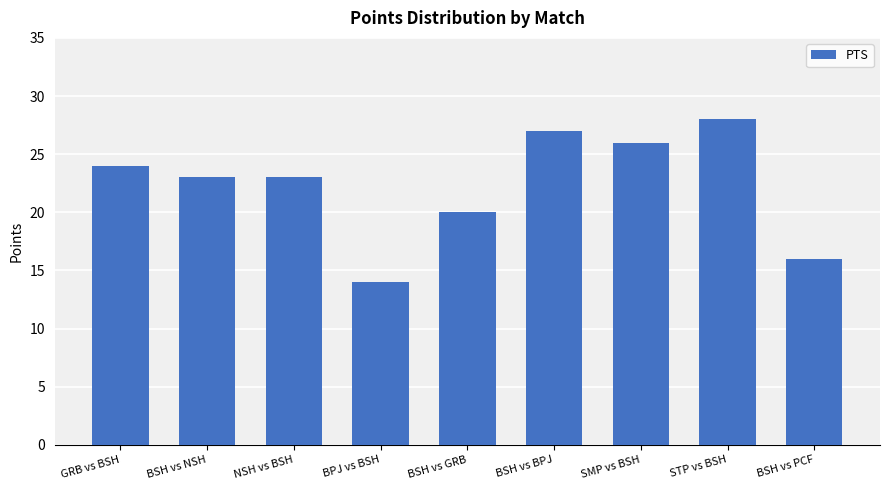

Does the chart contain stacked bars?

No